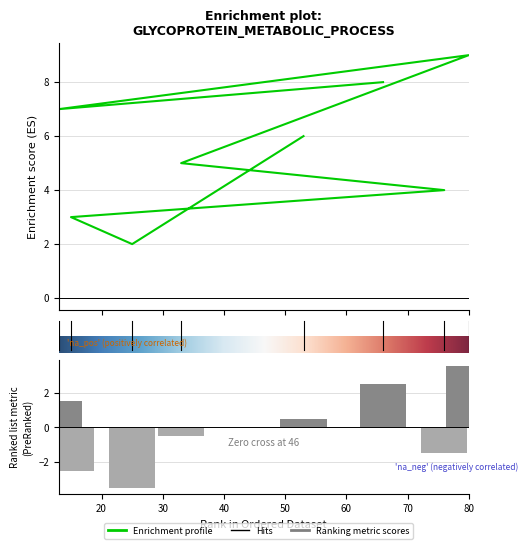

Rank the categories by value from lowest to highest.

25, 15, 76, 33, 53, 13, 66, 80